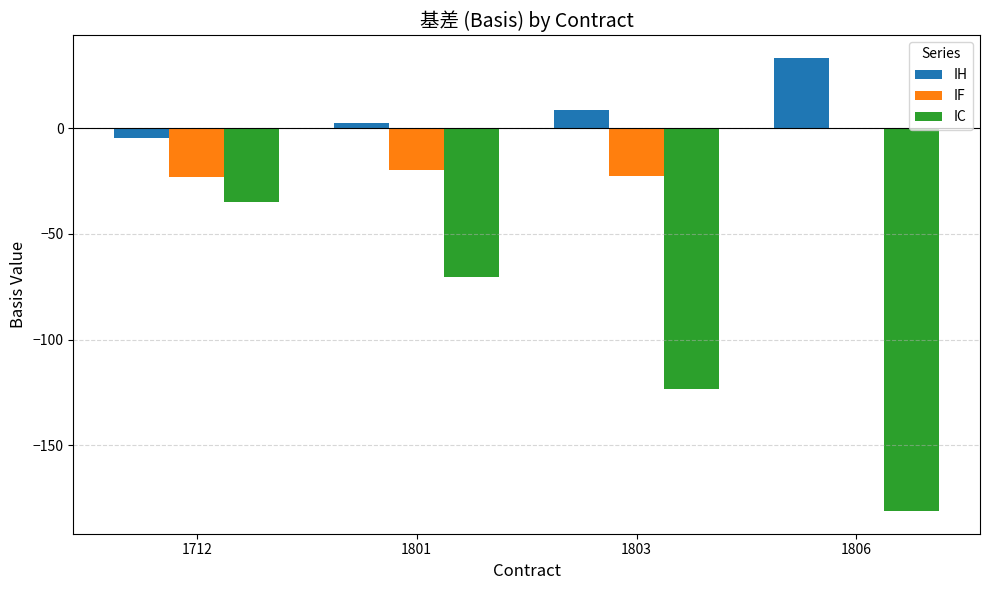

True or false: IF has a value of -9.8 at 1801.

False